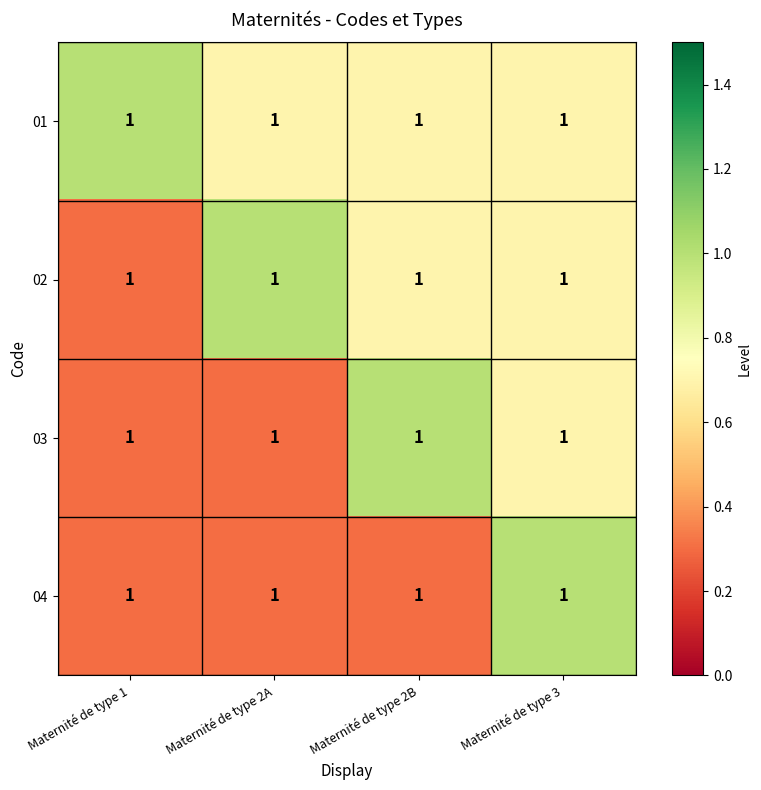

Read the 02 value at Maternité de type 1.

0.3